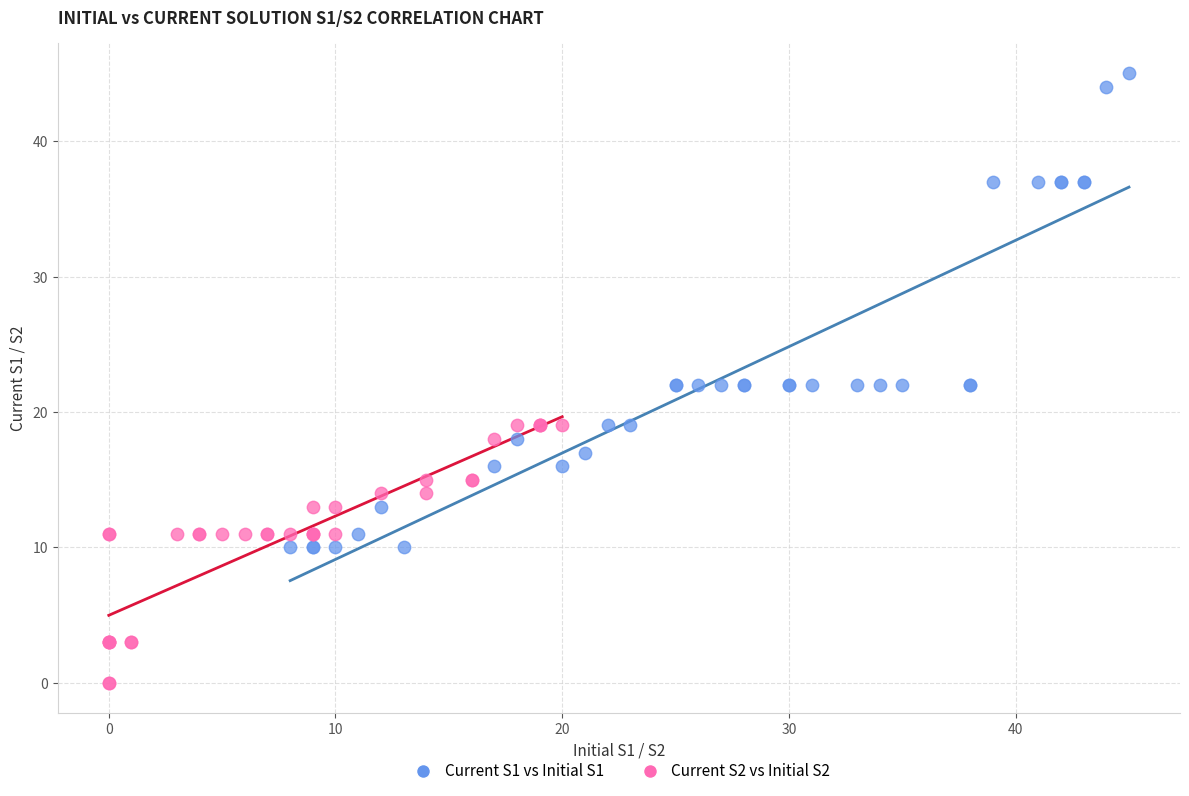

Which series reaches the maximum Y coordinate?

Current S1 vs Initial S1